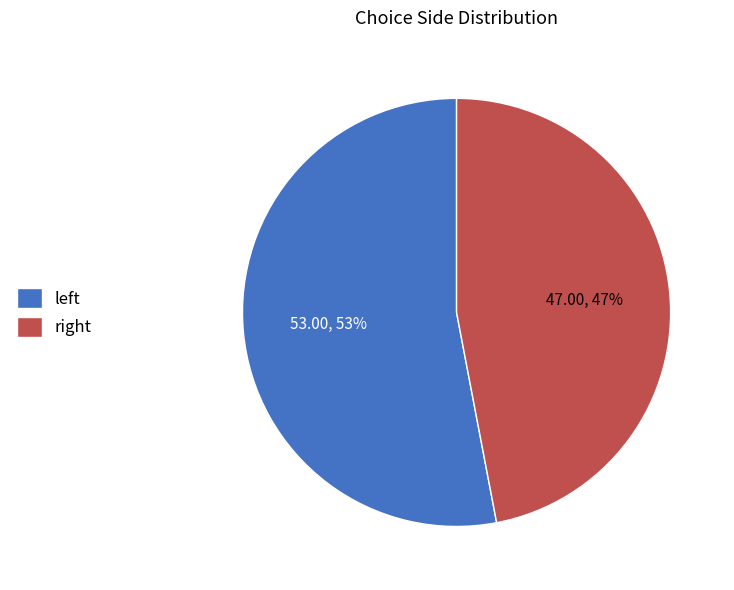

What is the smallest slice in the pie chart?

right